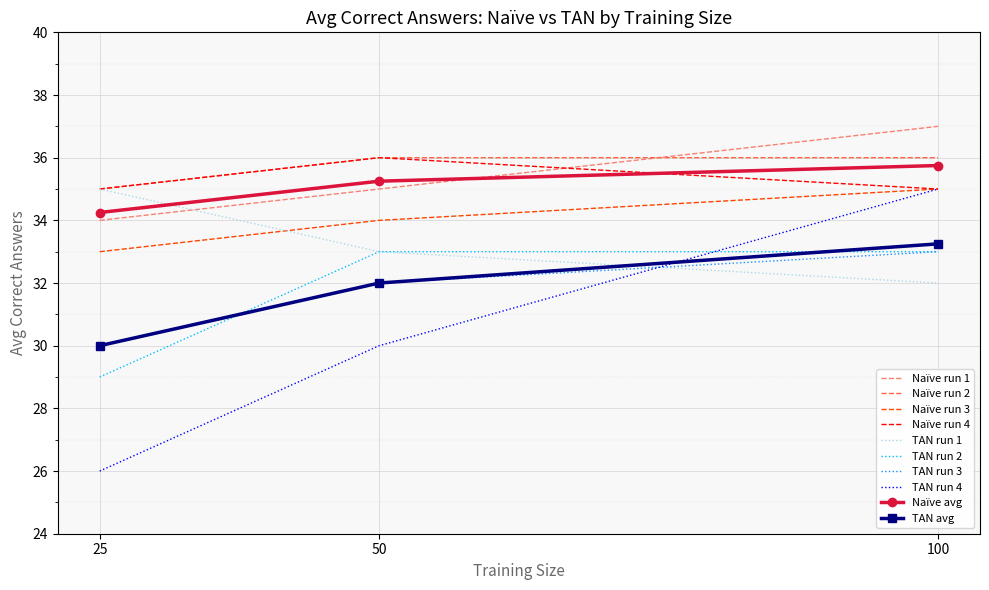

The Naïve run 3 series shows 35.0 at 100. True or false?

True